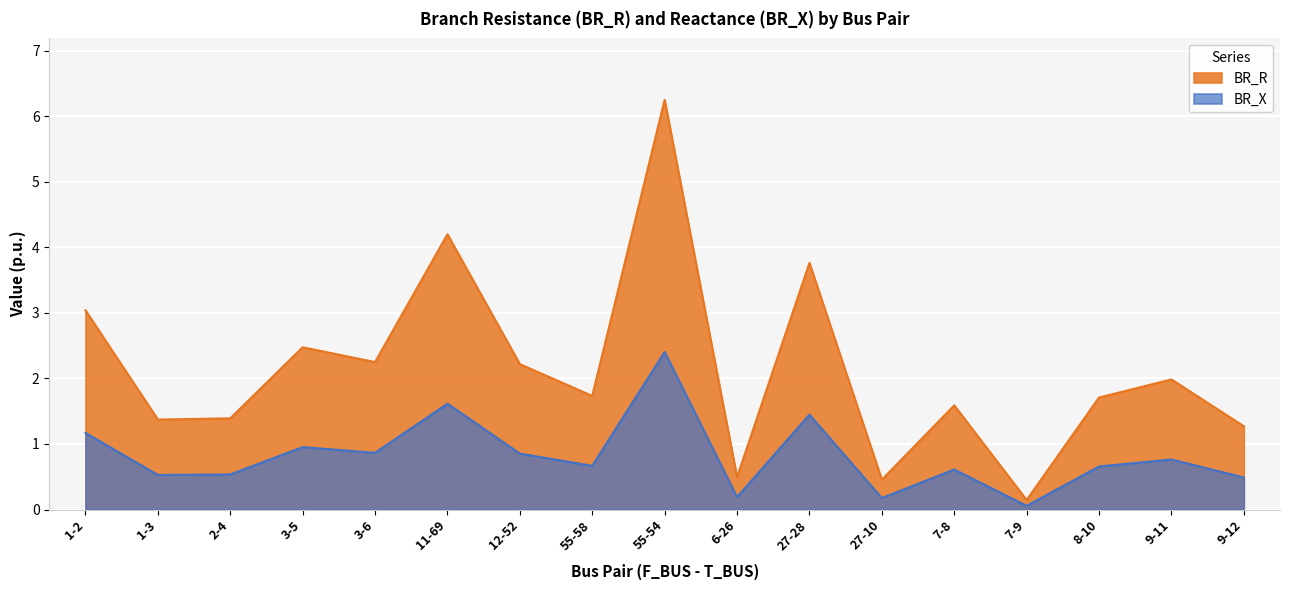

Reading left to right, transcribe all the data shown in this chart.

BR_R: 1-2=3.0	1-3=1.4	2-4=1.4	3-5=2.5	3-6=2.2	11-69=4.2	12-52=2.2	55-58=1.7	55-54=6.2	6-26=0.5	27-28=3.8	27-10=0.5	7-8=1.6	7-9=0.1	8-10=1.7	9-11=2.0	9-12=1.3
BR_X: 1-2=1.2	1-3=0.5	2-4=0.5	3-5=1.0	3-6=0.9	11-69=1.6	12-52=0.9	55-58=0.7	55-54=2.4	6-26=0.2	27-28=1.4	27-10=0.2	7-8=0.6	7-9=0.1	8-10=0.7	9-11=0.8	9-12=0.5